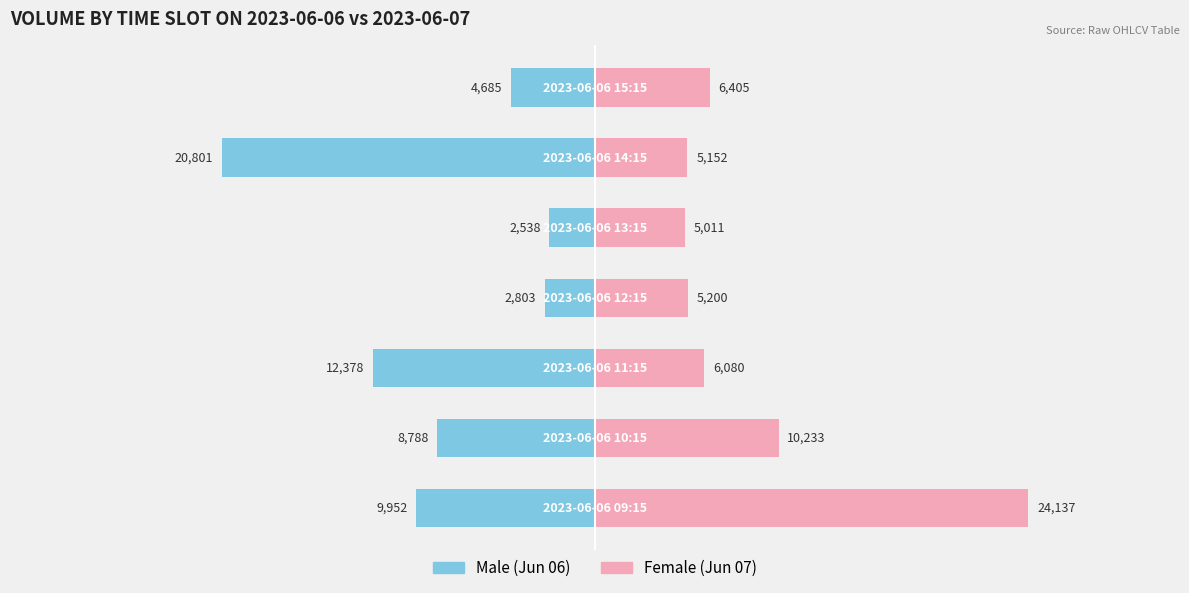

How many data points does each series have?

7